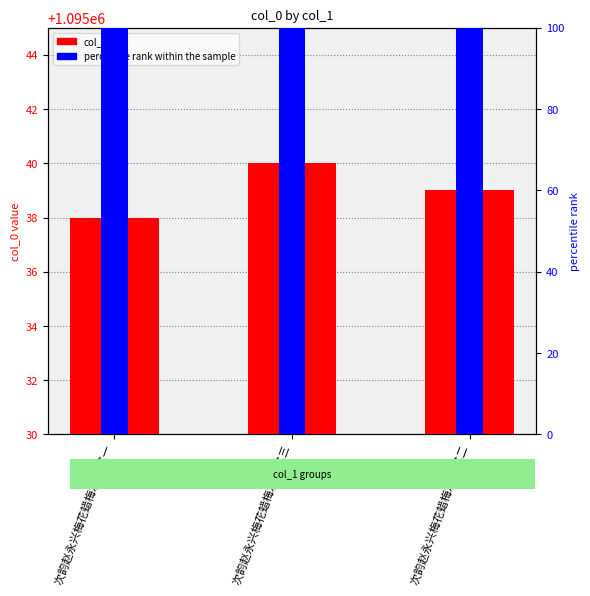

What is the sum of the col_0 values at 次韵赵永兴梅花蜡梅水仙 其三 and 次韵赵永兴梅花蜡梅水仙 其二?

2190079